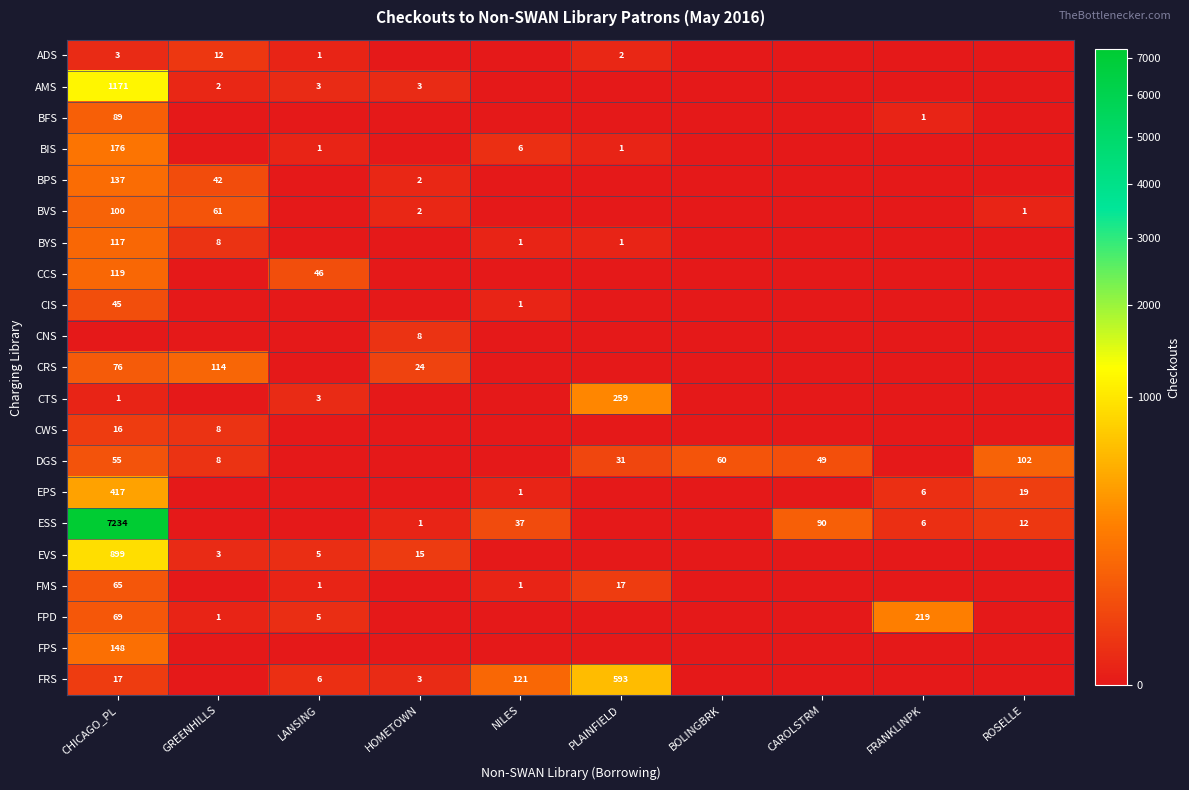

Is the value of CTS at PLAINFIELD greater than the value of ADS at CHICAGO_PL?

Yes